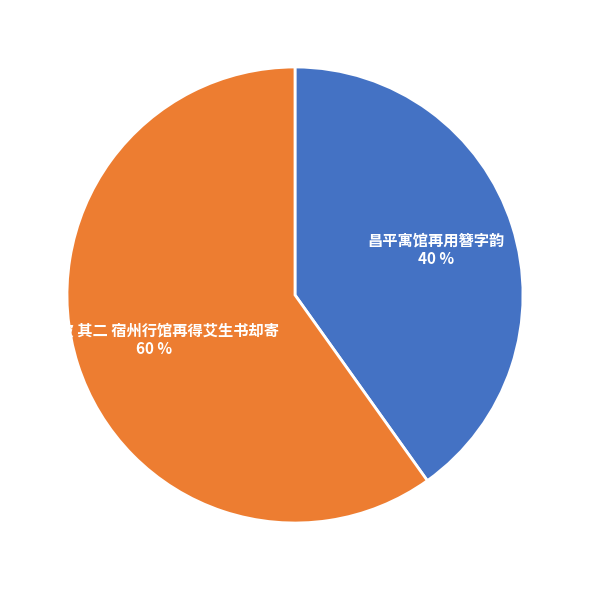

How many segments does this pie chart have?

2